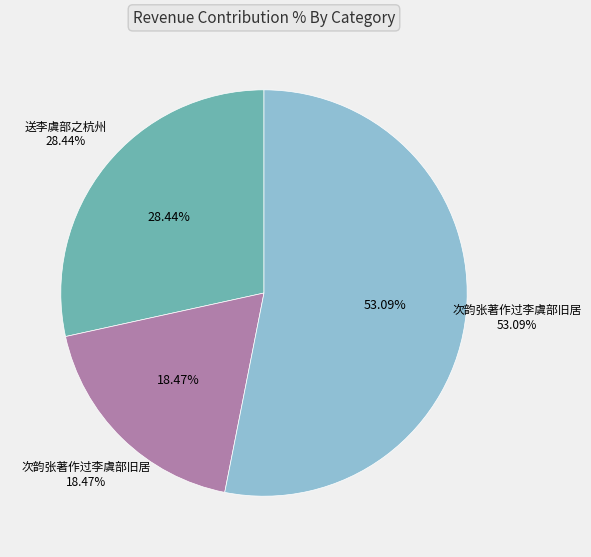

Which slice represents more than half of the pie?

次韵张著作过李虞部旧居